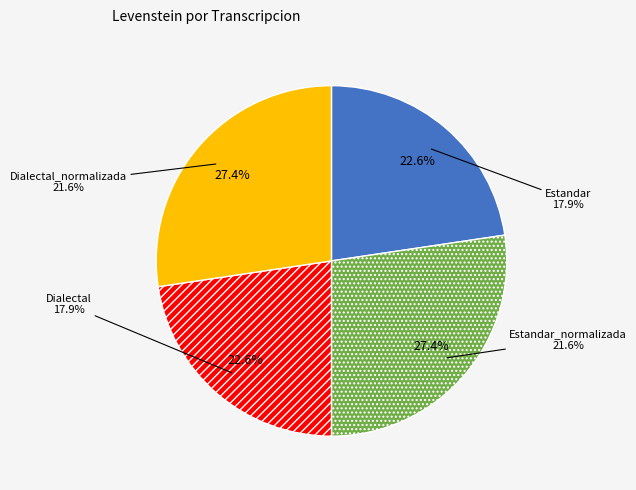

Is there any slice that represents more than half of the pie?

No